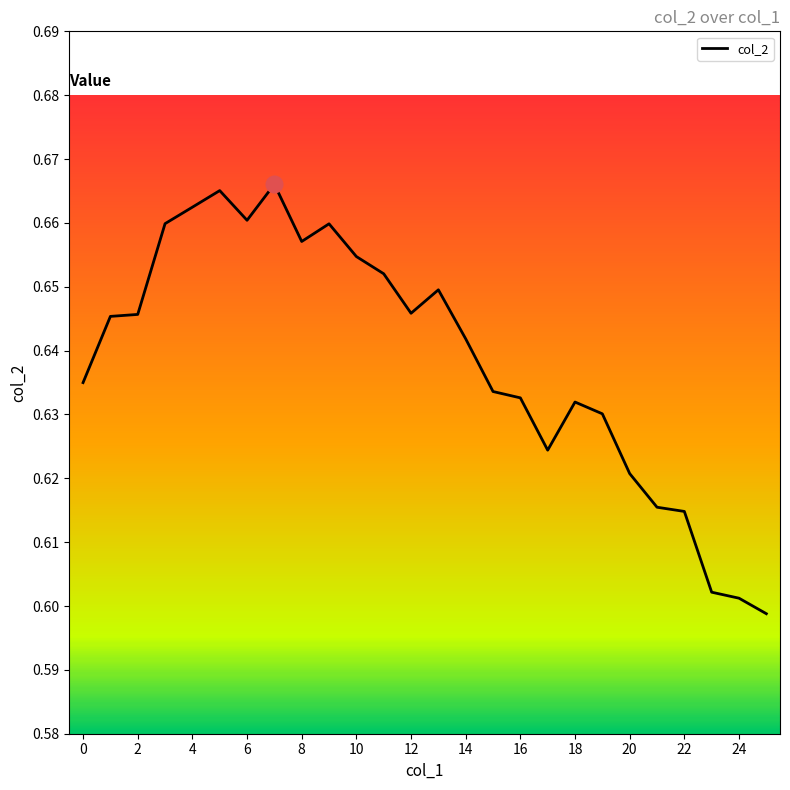

Is this an area chart (filled region under the line)?

No